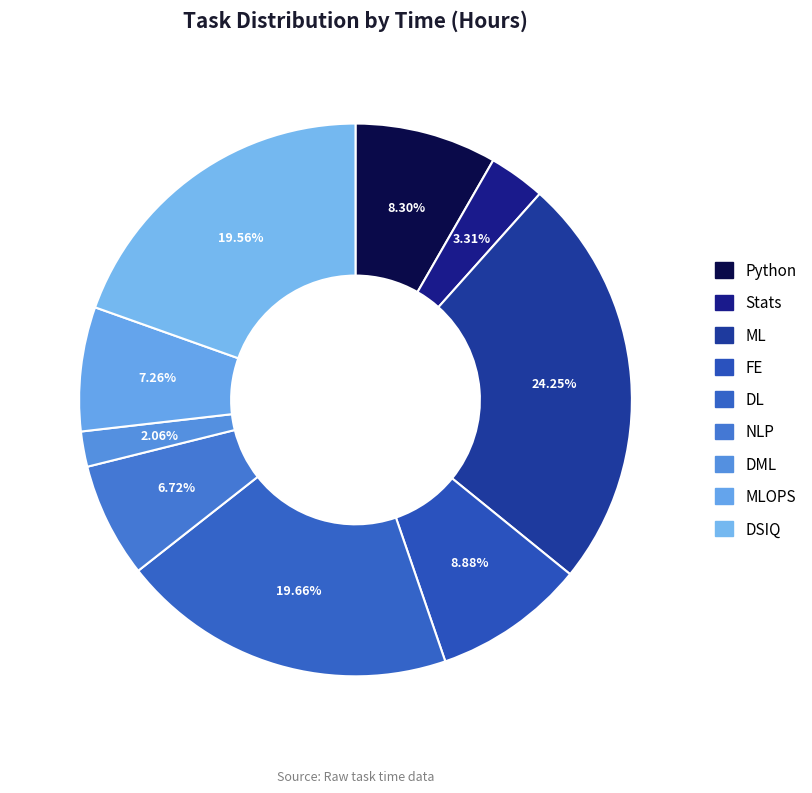

What is the smallest slice in the pie chart?

DML